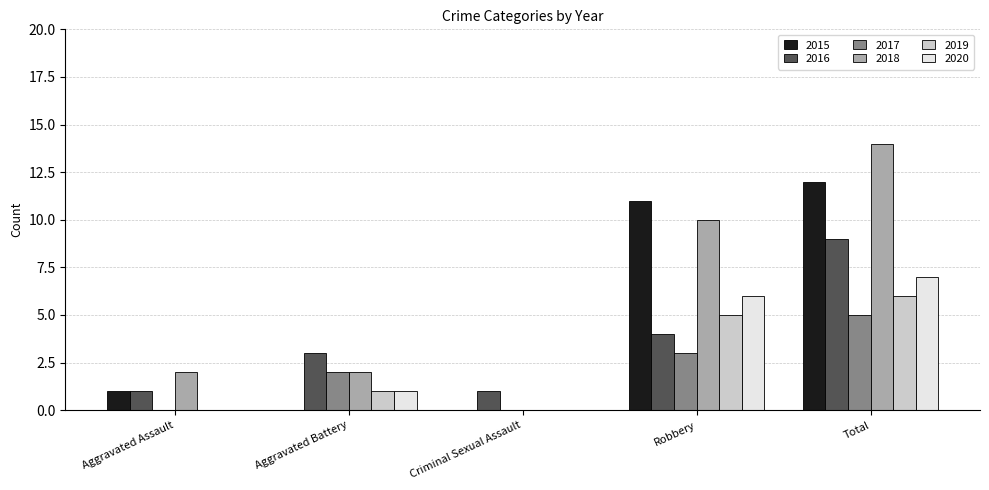

What is the maximum value shown in the chart?

14